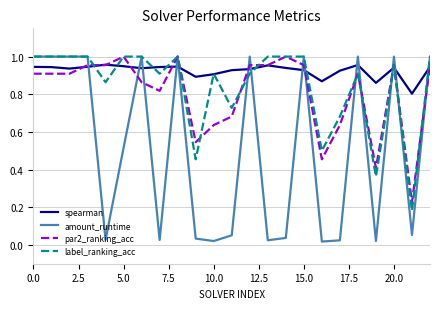

Which series has the largest range (max minus min)?

amount_runtime